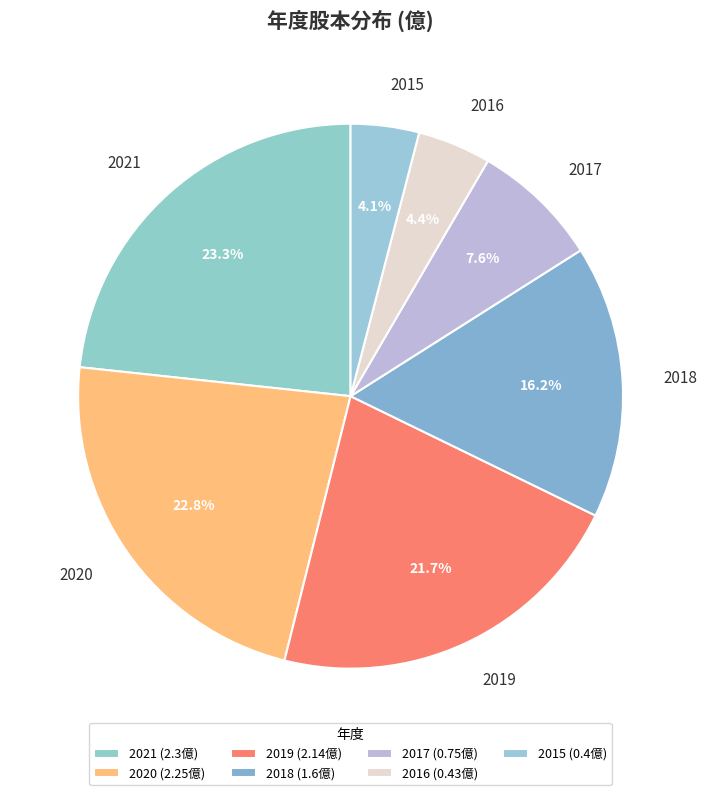

What is the largest slice in the pie chart?

2021